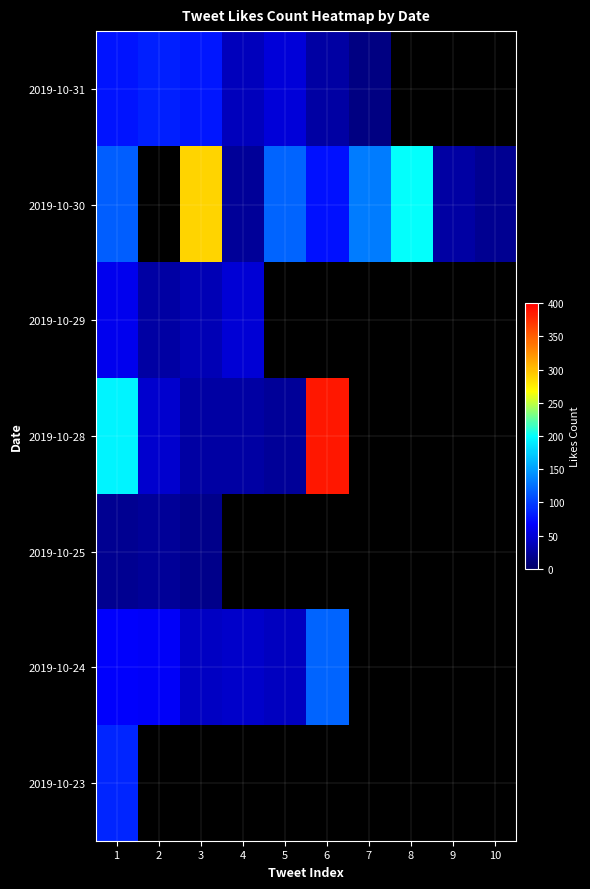

Is the value of 2019-10-23 at 8 greater than the value of 2019-10-28 at 9?

No